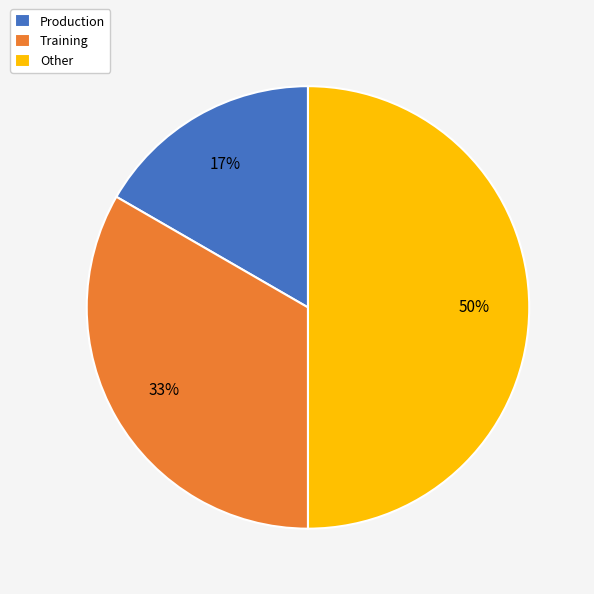

To the nearest percent, what is the difference between the largest and smallest slice percentages?

33%